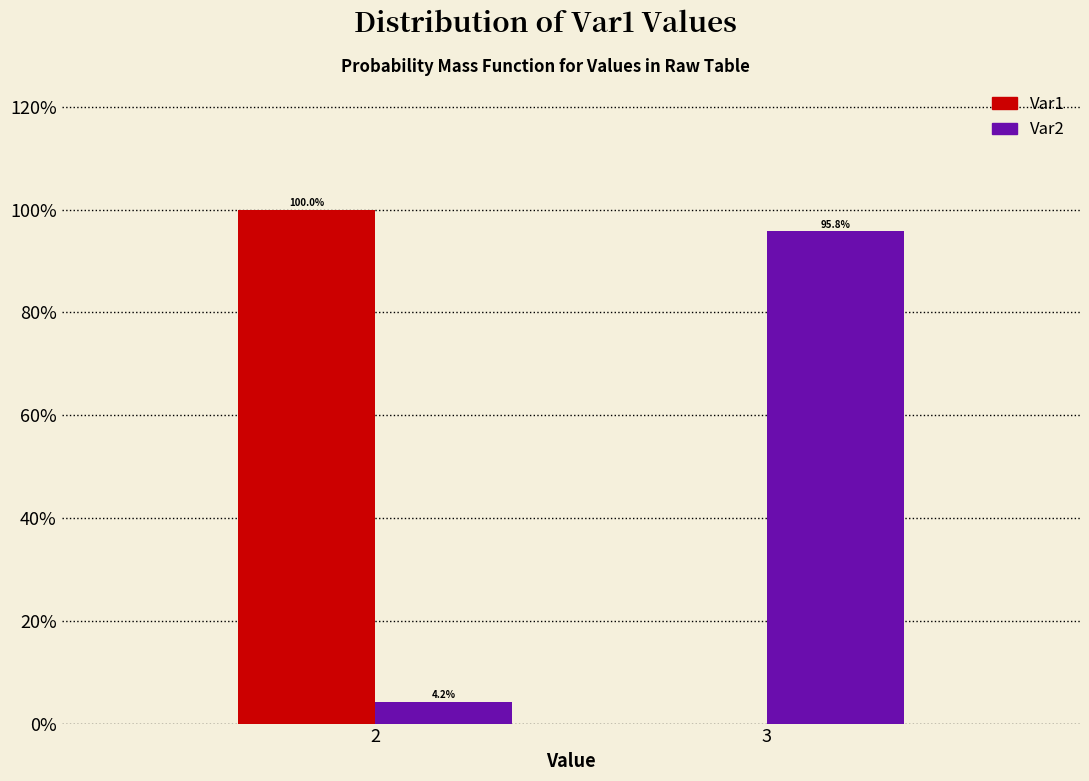

Reading left to right, transcribe all the data shown in this chart.

Var1: 2=100.0	3=0.0
Var2: 2=4.2	3=95.8